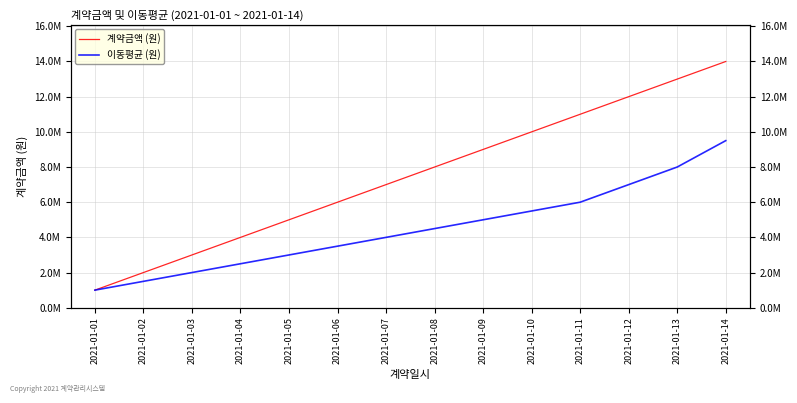

What is the difference between the highest and lowest values at 2021-01-08?

3500000